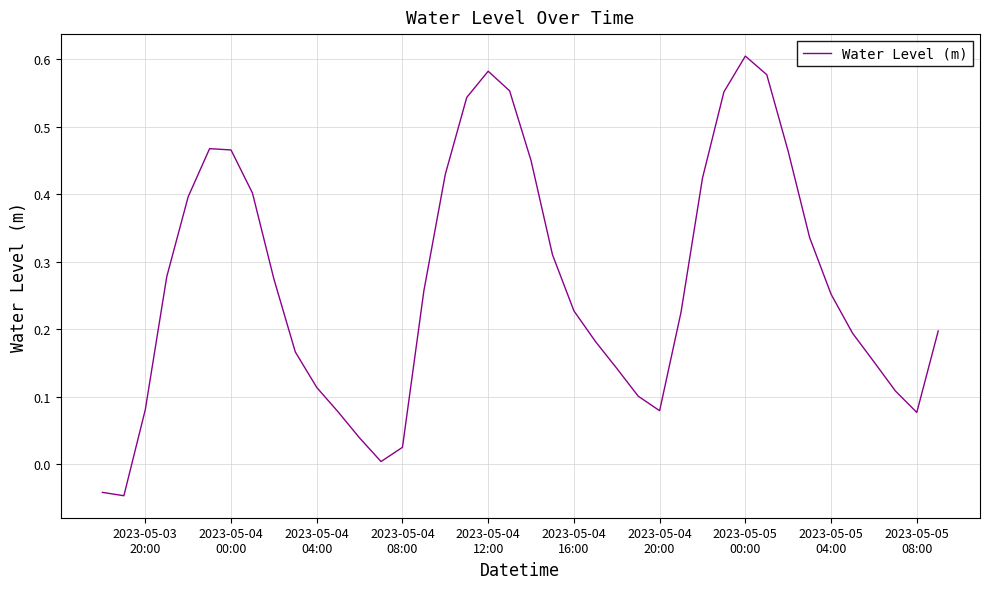

What is the difference between the maximum and minimum values?

0.7